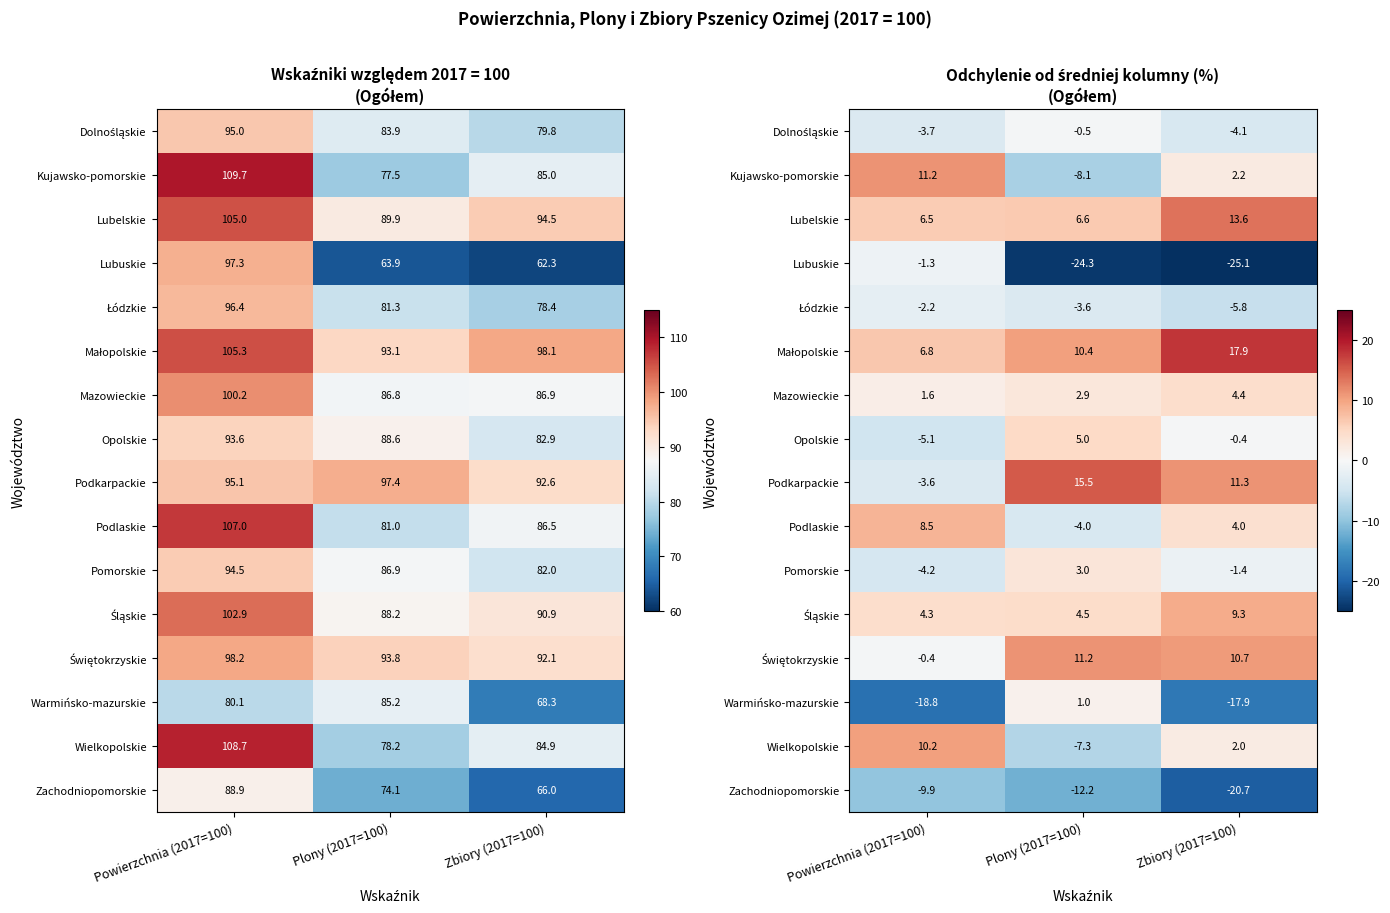

At which label is Mazowieckie closest to 3?

Plony (2017=100)